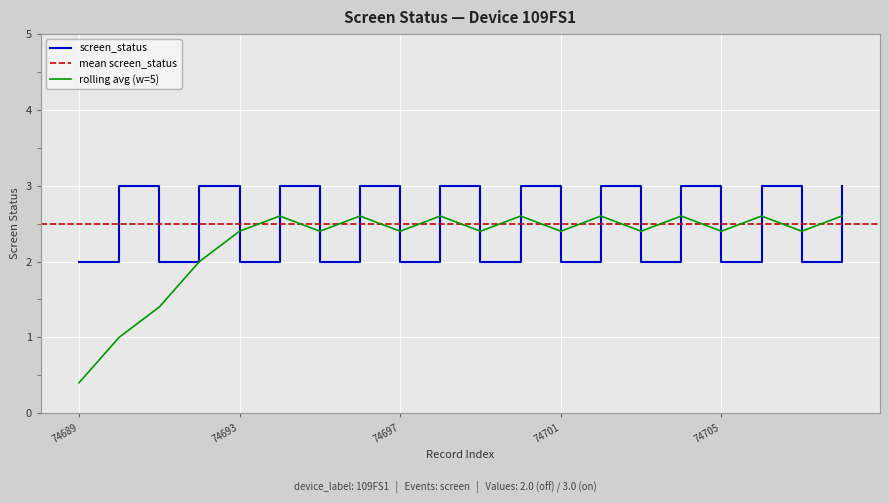

How many intersections are there between rolling avg (w=5) and screen_status?

16